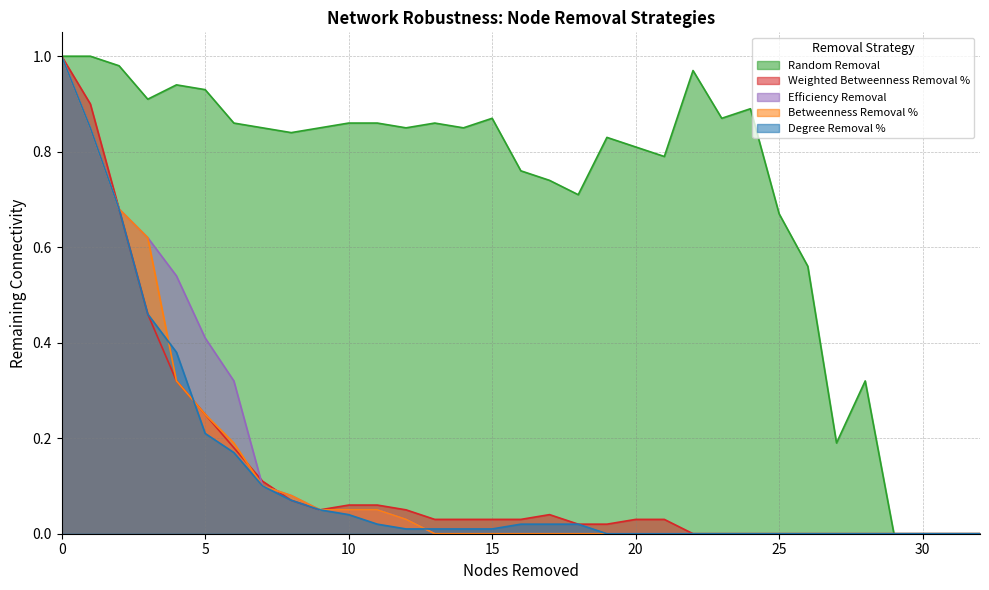

Reading left to right, what are all the values shown in this chart?

Random Removal: 0=1.0	1=1.0	2=1.0	3=0.9	4=0.9	5=0.9	6=0.9	7=0.8	8=0.8	9=0.8	10=0.9	11=0.9	12=0.8	13=0.9	14=0.8	15=0.9	16=0.8	17=0.7	18=0.7	19=0.8	20=0.8	21=0.8	22=1.0	23=0.9	24=0.9	25=0.7	26=0.6	27=0.2	28=0.3	29=0.0	30=0.0	31=0.0	32=0.0
Weighted Betweenness Removal %: 0=1.0	1=0.9	2=0.7	3=0.5	4=0.3	5=0.2	6=0.2	7=0.1	8=0.1	9=0.1	10=0.1	11=0.1	12=0.1	13=0.0	14=0.0	15=0.0	16=0.0	17=0.0	18=0.0	19=0.0	20=0.0	21=0.0	22=0.0	23=0.0	24=0.0	25=0.0	26=0.0	27=0.0	28=0.0	29=0.0	30=0.0	31=0.0	32=0.0
Degree Removal %: 0=1.0	1=0.8	2=0.7	3=0.5	4=0.4	5=0.2	6=0.2	7=0.1	8=0.1	9=0.1	10=0.0	11=0.0	12=0.0	13=0.0	14=0.0	15=0.0	16=0.0	17=0.0	18=0.0	19=0.0	20=0.0	21=0.0	22=0.0	23=0.0	24=0.0	25=0.0	26=0.0	27=0.0	28=0.0	29=0.0	30=0.0	31=0.0	32=0.0
Betweenness Removal %: 0=1.0	1=0.8	2=0.7	3=0.6	4=0.3	5=0.2	6=0.2	7=0.1	8=0.1	9=0.1	10=0.1	11=0.1	12=0.0	13=0.0	14=0.0	15=0.0	16=0.0	17=0.0	18=0.0	19=0.0	20=0.0	21=0.0	22=0.0	23=0.0	24=0.0	25=0.0	26=0.0	27=0.0	28=0.0	29=0.0	30=0.0	31=0.0	32=0.0
Efficiency Removal: 0=1.0	1=0.8	2=0.7	3=0.6	4=0.5	5=0.4	6=0.3	7=0.1	8=0.1	9=0.1	10=0.1	11=0.1	12=0.0	13=0.0	14=0.0	15=0.0	16=0.0	17=0.0	18=0.0	19=0.0	20=0.0	21=0.0	22=0.0	23=0.0	24=0.0	25=0.0	26=0.0	27=0.0	28=0.0	29=0.0	30=0.0	31=0.0	32=0.0